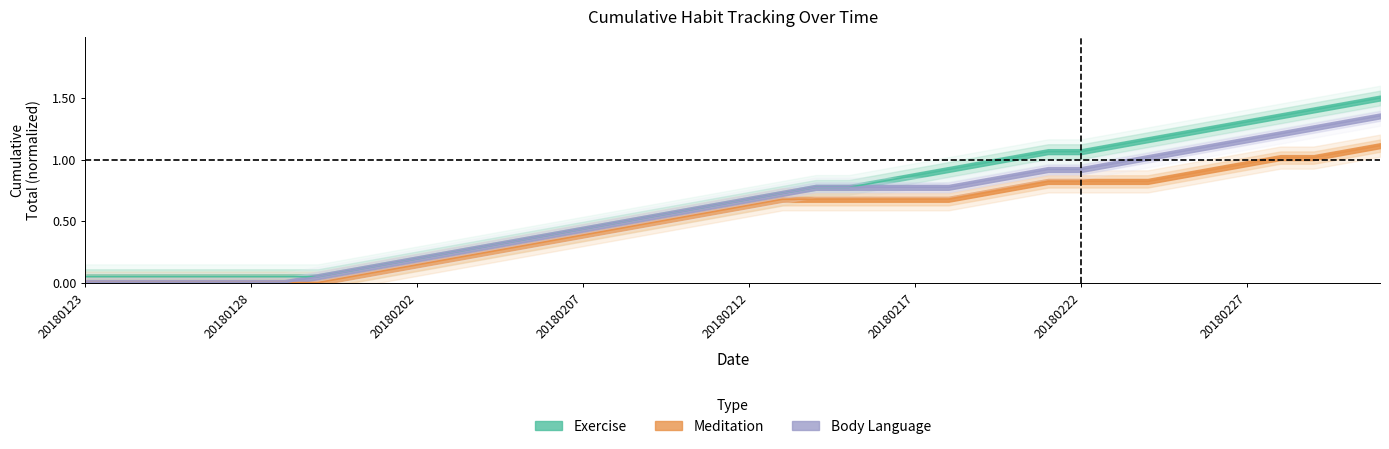

At which category is the sum across all series the highest?

20180303